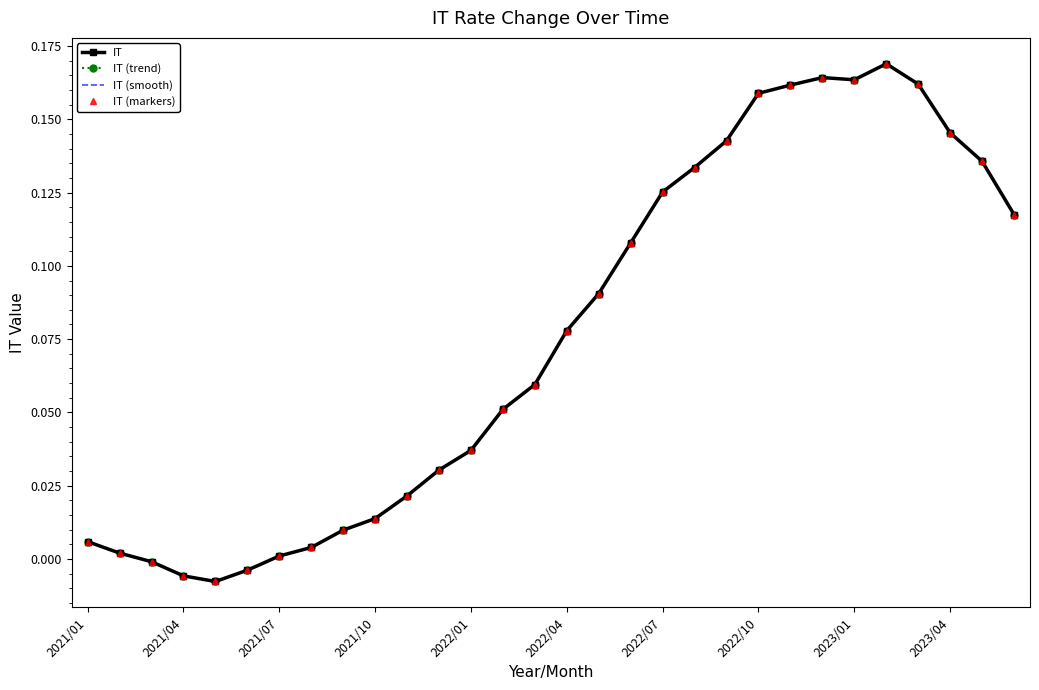

Reading left to right, extract all data points from this chart.

IT: 0.0	0.0	-0.0	-0.0	-0.0	-0.0	0.0	0.0	0.0	0.0	0.0	0.0	0.0	0.1	0.1	0.1	0.1	0.1	0.1	0.1	0.1	0.2	0.2	0.2	0.2	0.2	0.2	0.1	0.1	0.1
IT (trend): 0.0	0.0	-0.0	-0.0	-0.0	-0.0	0.0	0.0	0.0	0.0	0.0	0.0	0.0	0.1	0.1	0.1	0.1	0.1	0.1	0.1	0.1	0.2	0.2	0.2	0.2	0.2	0.2	0.1	0.1	0.1
IT (smooth): 0.0	0.0	-0.0	-0.0	-0.0	-0.0	0.0	0.0	0.0	0.0	0.0	0.0	0.0	0.1	0.1	0.1	0.1	0.1	0.1	0.1	0.1	0.2	0.2	0.2	0.2	0.2	0.2	0.1	0.1	0.1
IT (markers): 0.0	0.0	-0.0	-0.0	-0.0	-0.0	0.0	0.0	0.0	0.0	0.0	0.0	0.0	0.1	0.1	0.1	0.1	0.1	0.1	0.1	0.1	0.2	0.2	0.2	0.2	0.2	0.2	0.1	0.1	0.1